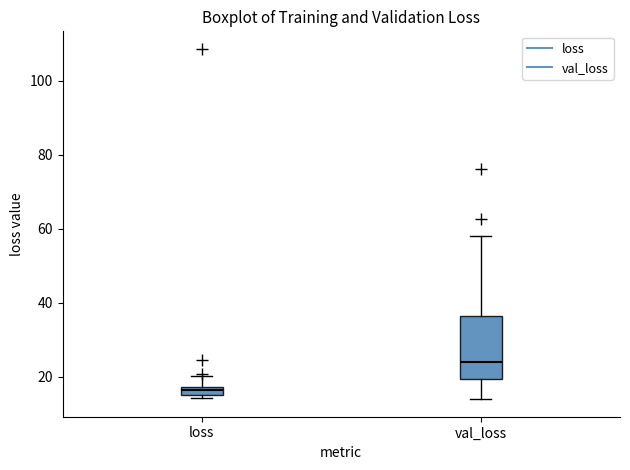

Where is the upper edge of the box for val_loss on the y-axis? The values are not printed on the chart, so give them approximately, as read against the axis.

36